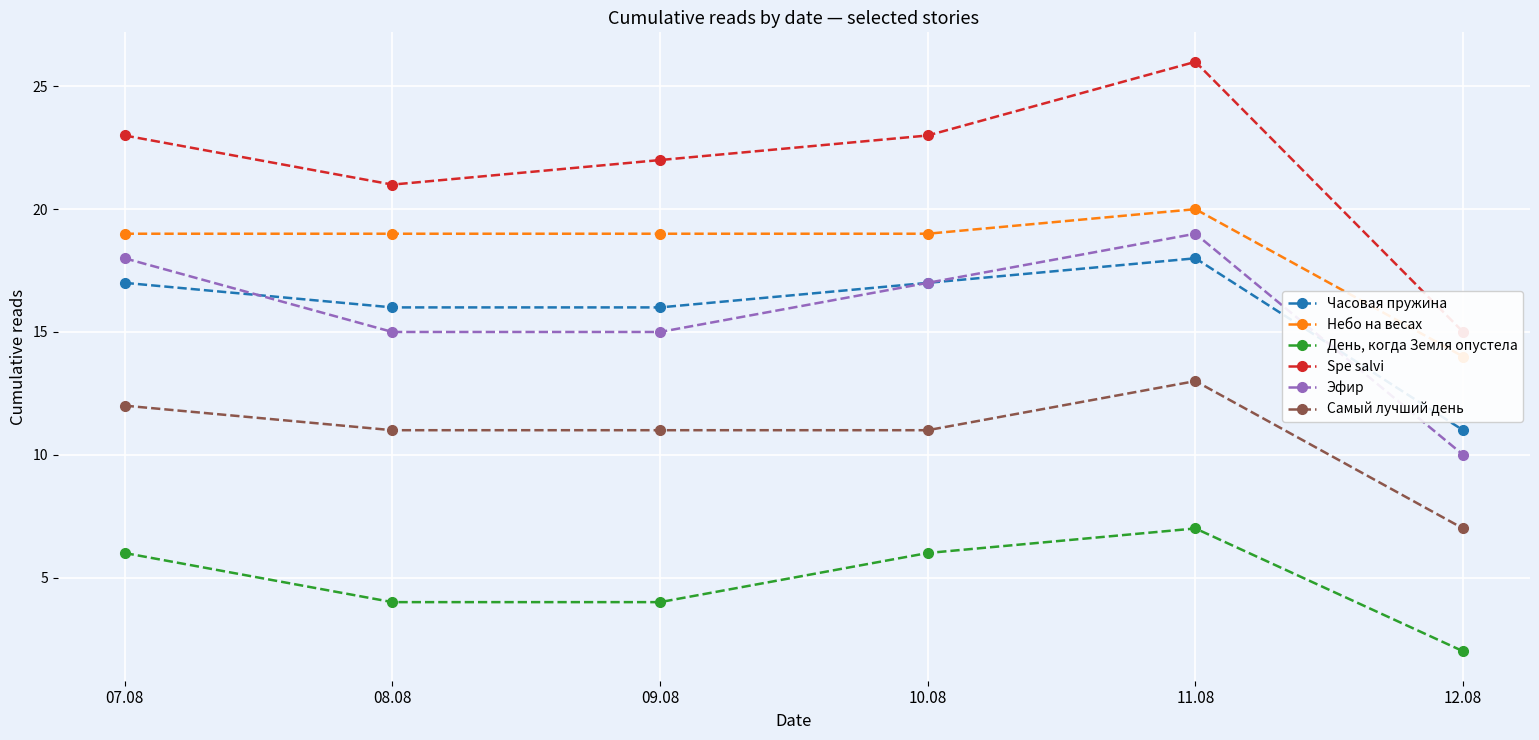

At 07.08, list the series in order from largest to smallest.

Spe salvi, Небо на весах, Эфир, Часовая пружина, Самый лучший день, День, когда Земля опустела